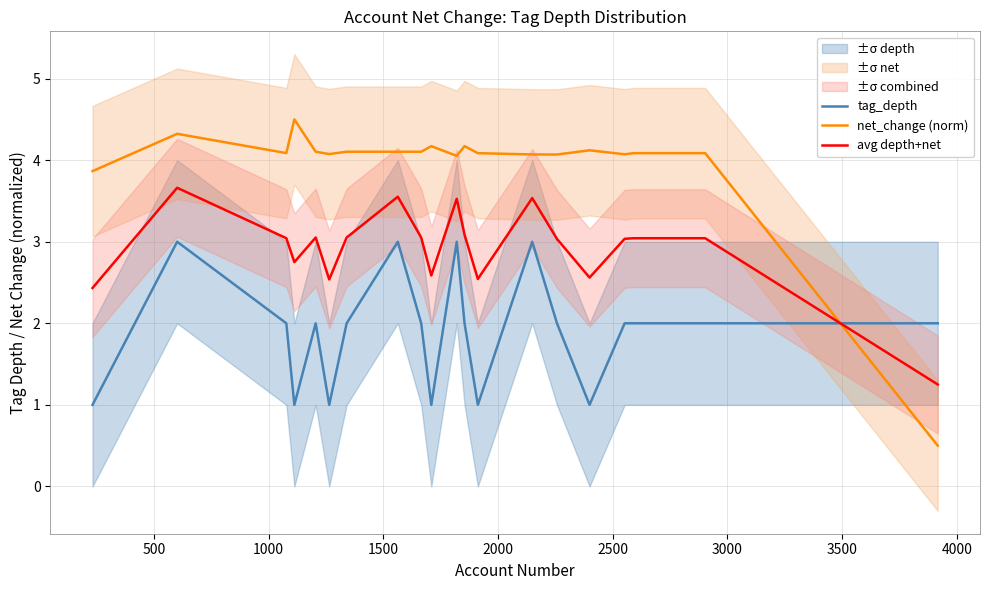

True or false: net_change (norm) and avg depth+net intersect in this chart.

True